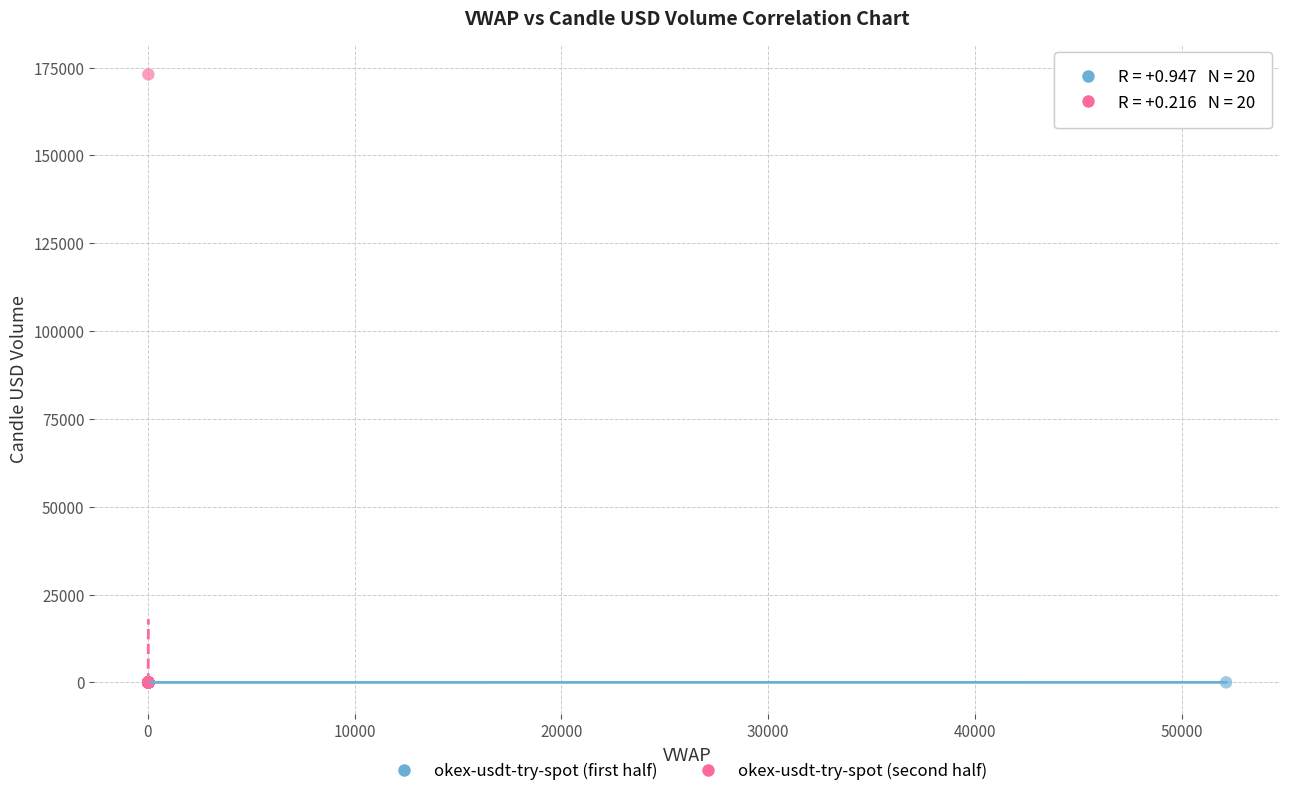

Which series has the largest Y range (max minus min)?

okex-usdt-try-spot (second half)